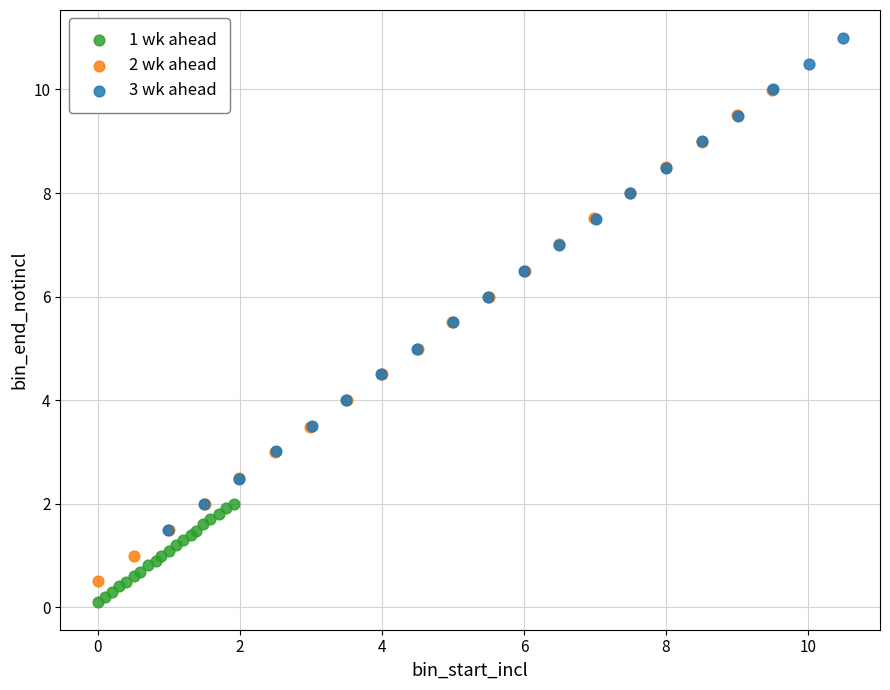

What are all the series names shown in the legend?

1 wk ahead, 2 wk ahead, 3 wk ahead